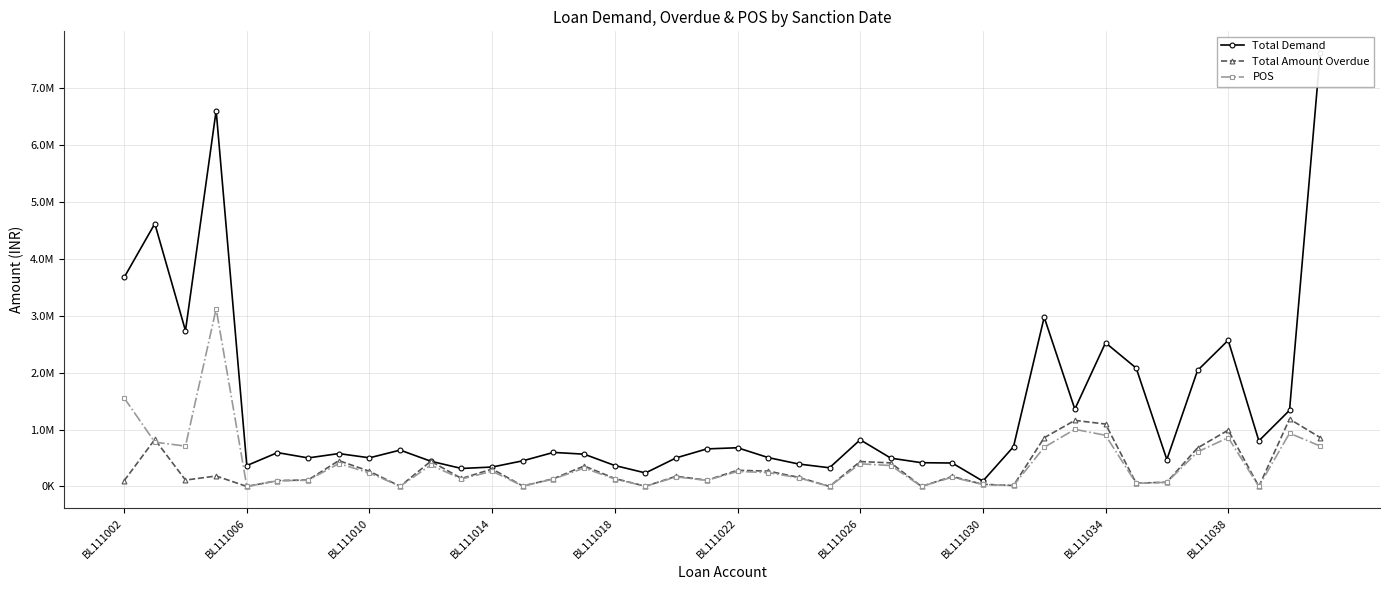

True or false: Total Demand has a value of 367636.5 at BL111018.

True